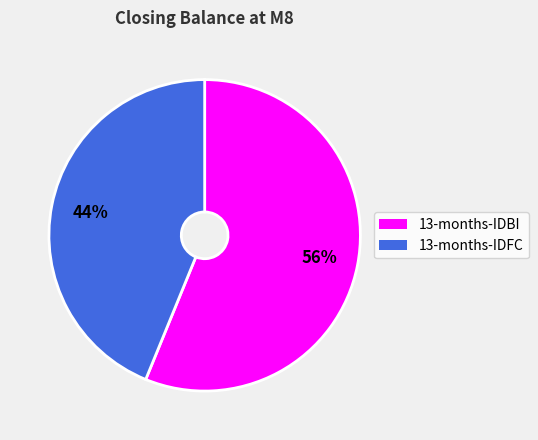

To the nearest percent, what is the combined percentage of 13-months-IDBI and 13-months-IDFC?

100%